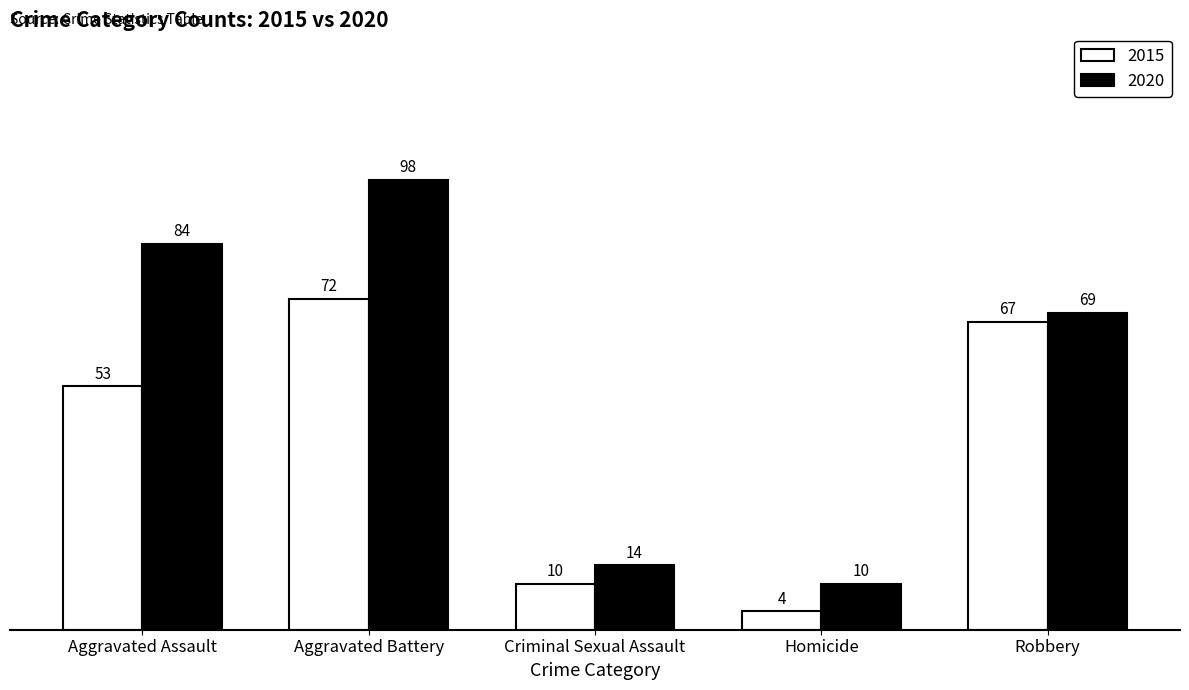

What is the smallest value displayed?

4